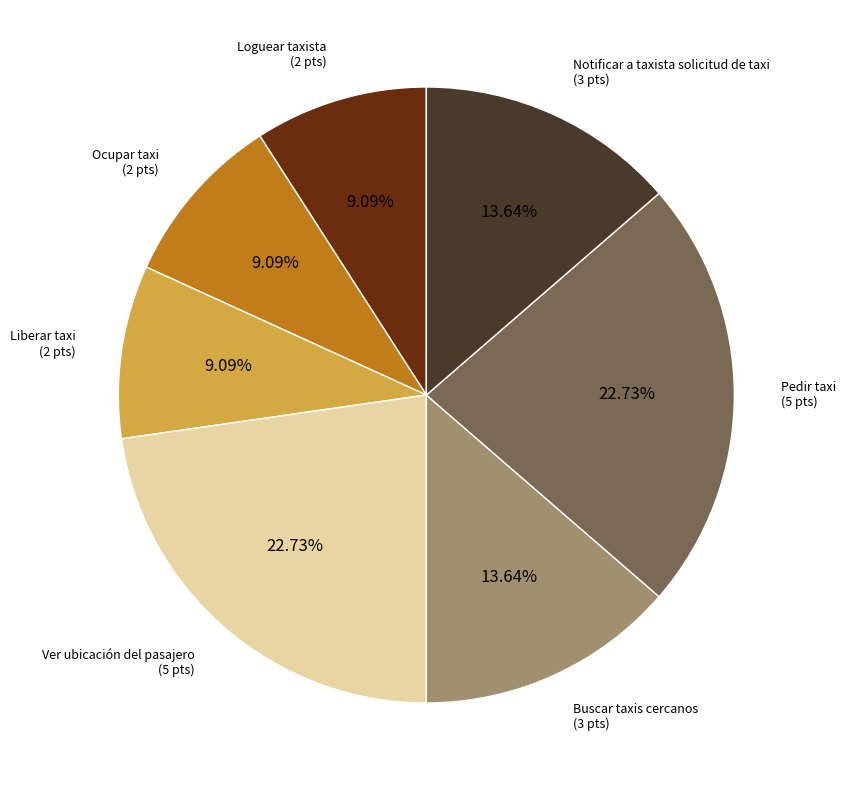

Is there any slice that represents more than half of the pie?

No